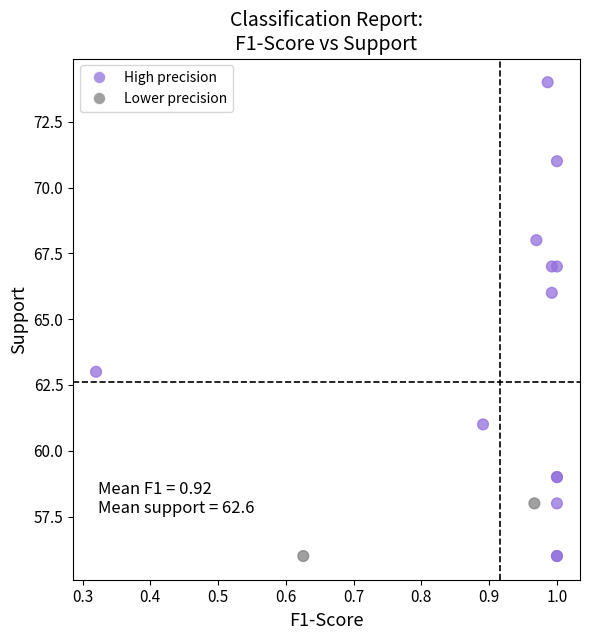

What Y value in the scatter plot is closest to 65?

66